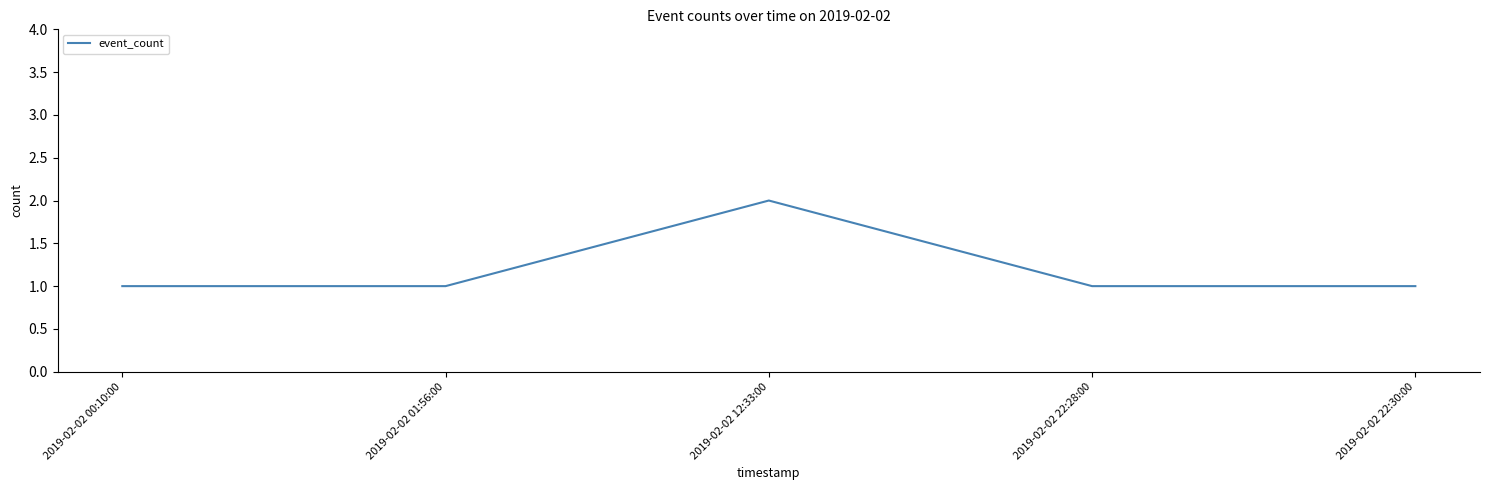

True or false: there are more than 2 points higher than both neighbors.

False